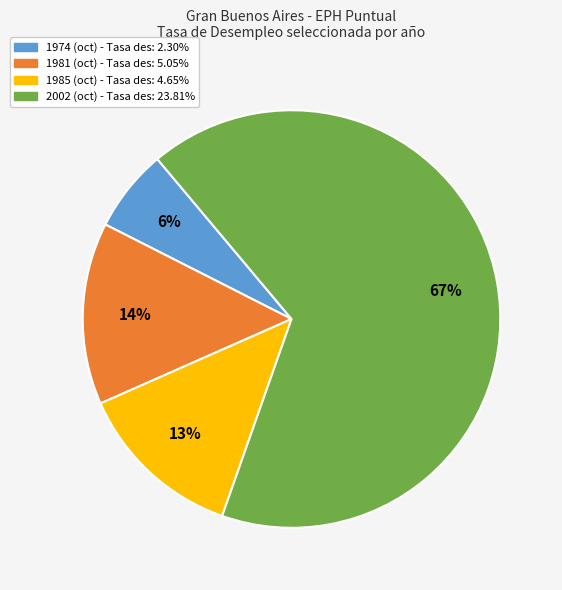

To the nearest percent, what portion does 1981 (oct) represent?

14%